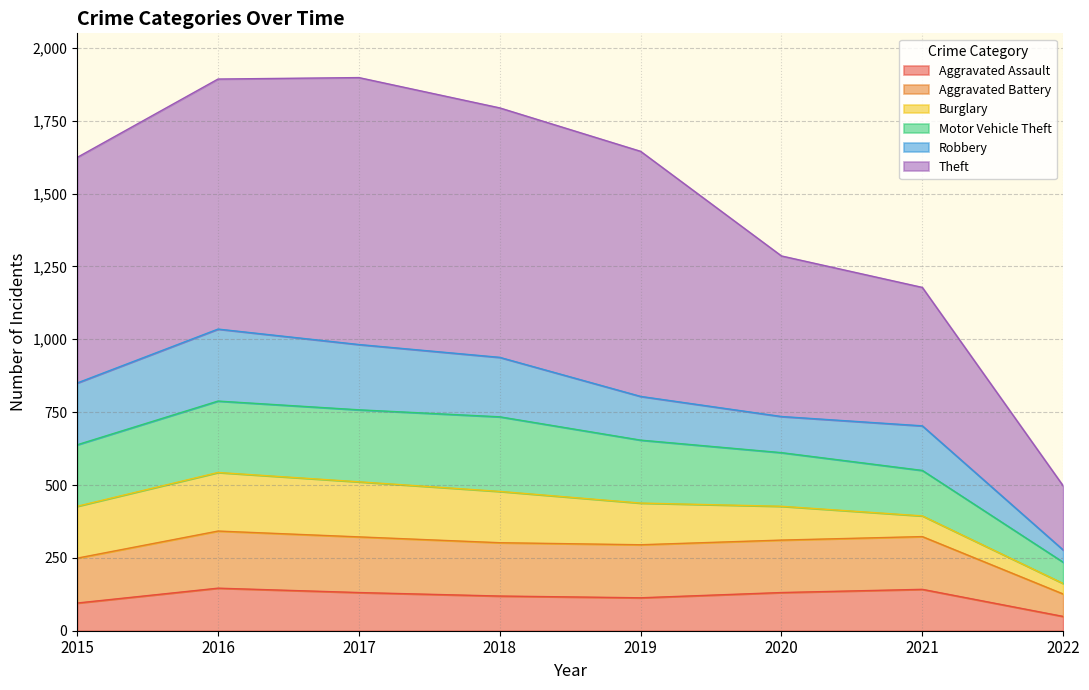

How many data points in Aggravated Battery are less than 311?

4